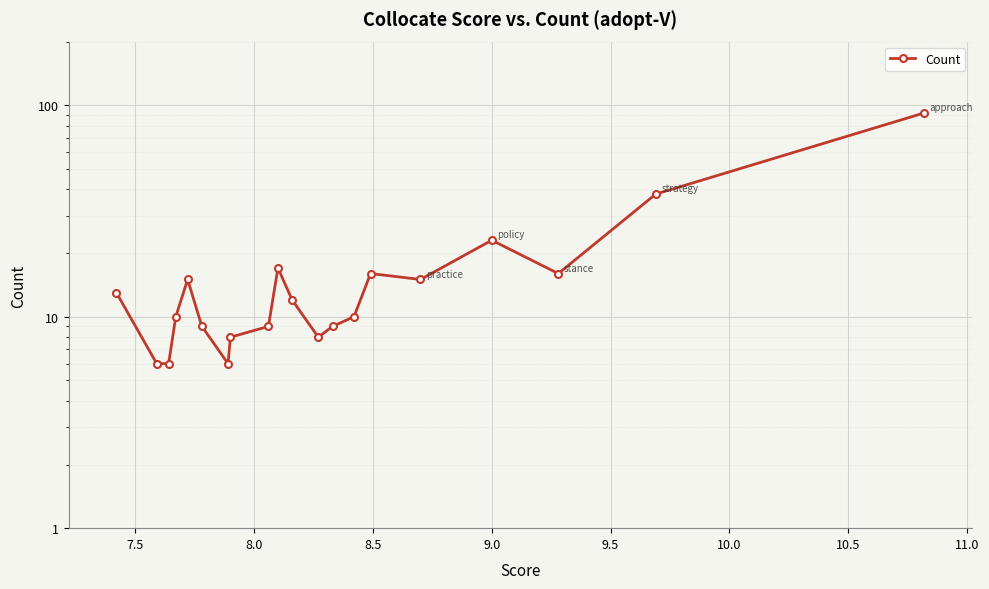

Count the number of data series in this chart.

1